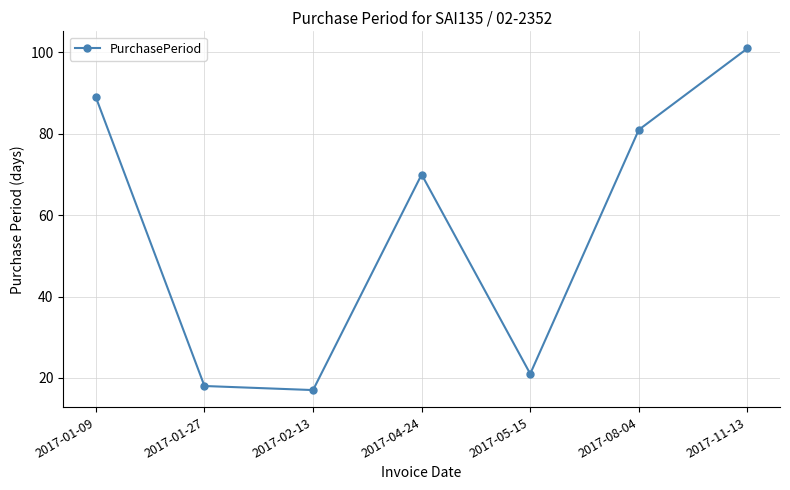

Which has a higher value, 2017-01-27 or 2017-08-04?

2017-08-04